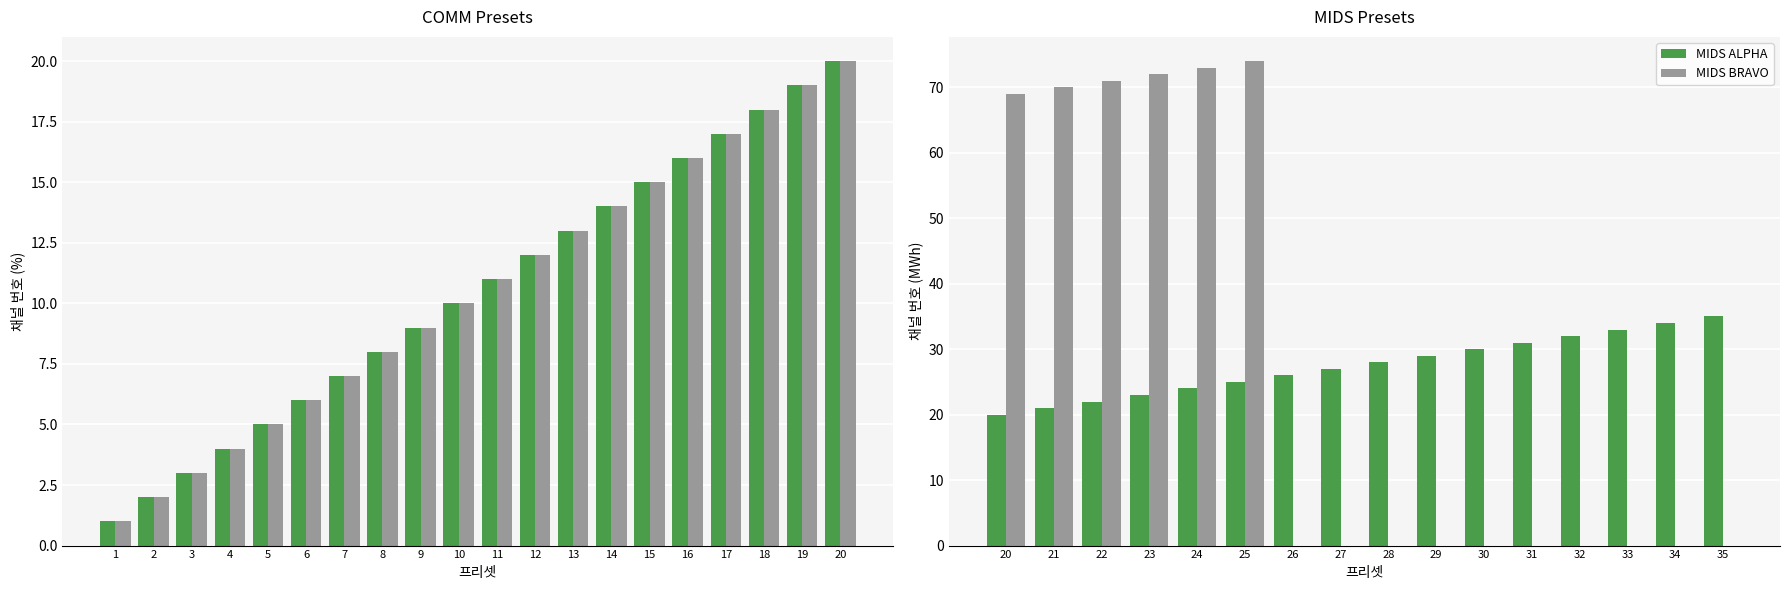

The value of MIDS ALPHA at 32 is 32. True or false?

True